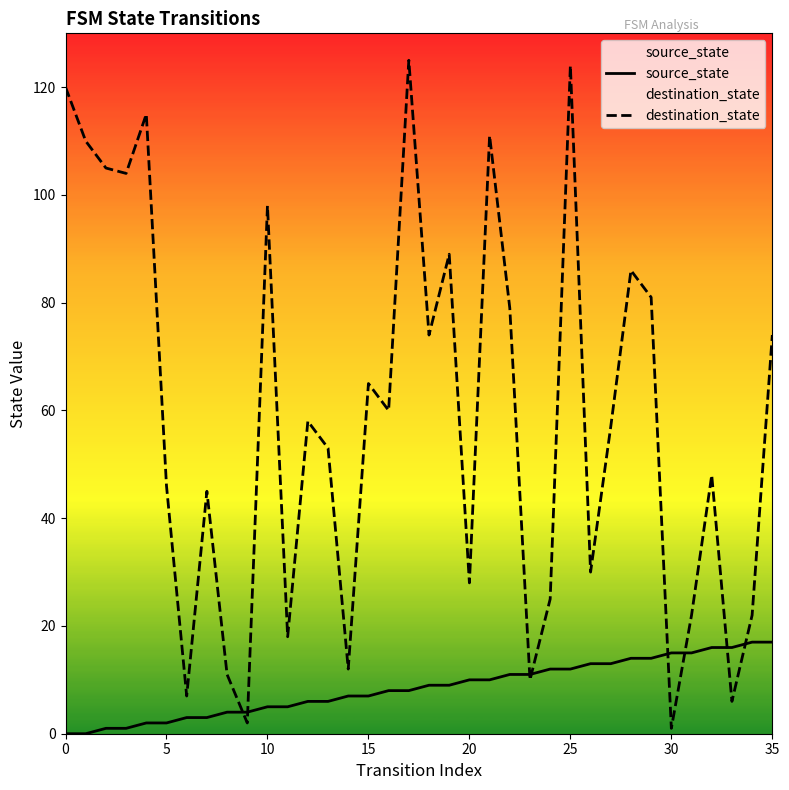

What is the difference between the highest and lowest values at 34?

5